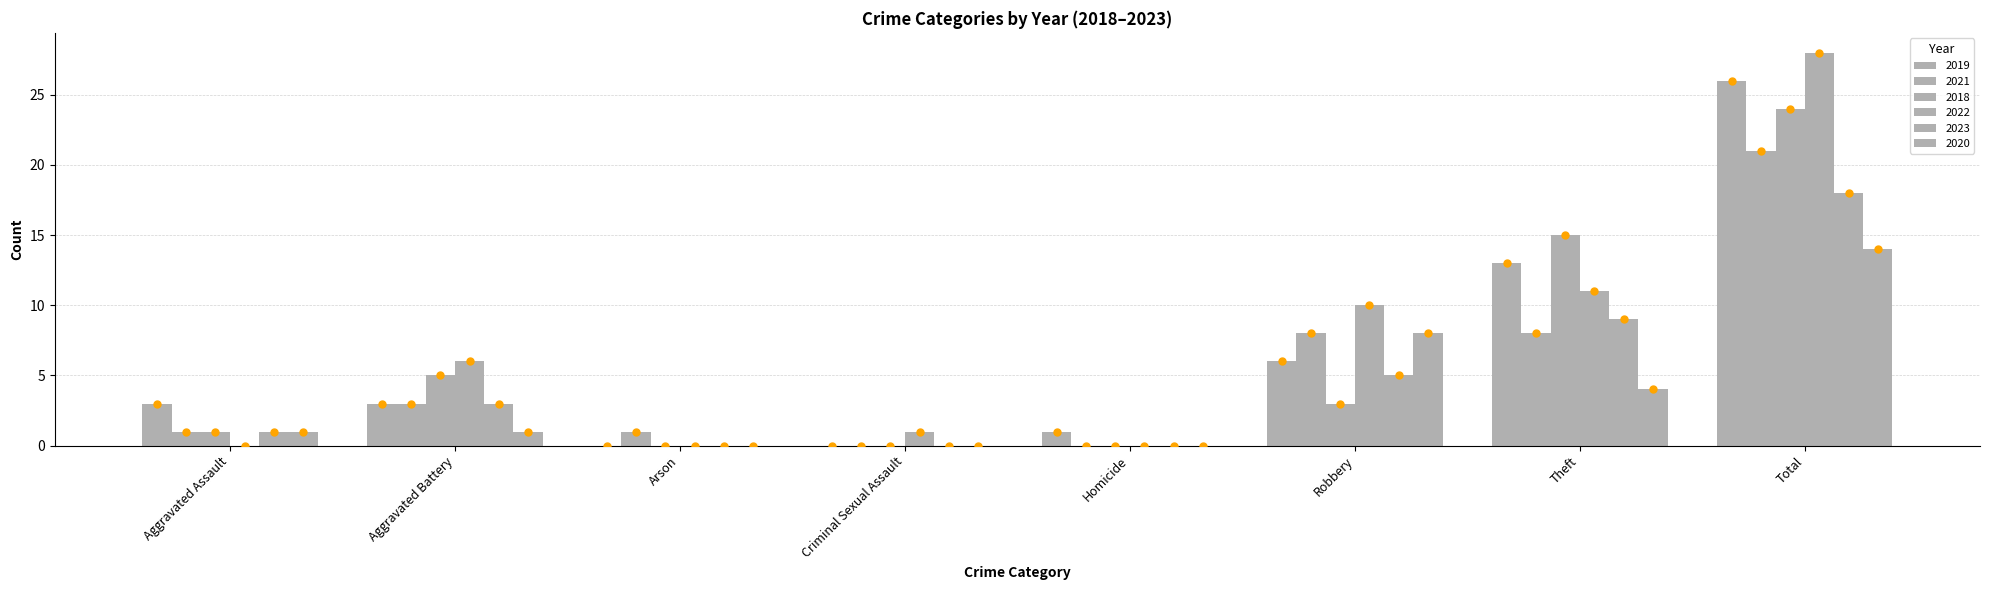

How many groups of bars are there?

8